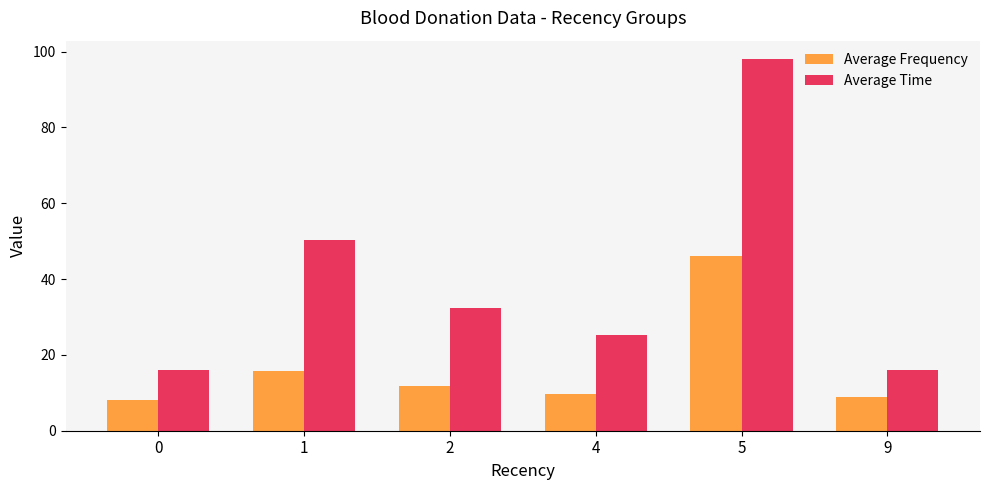

Which series has the largest total across all categories?

Average Time